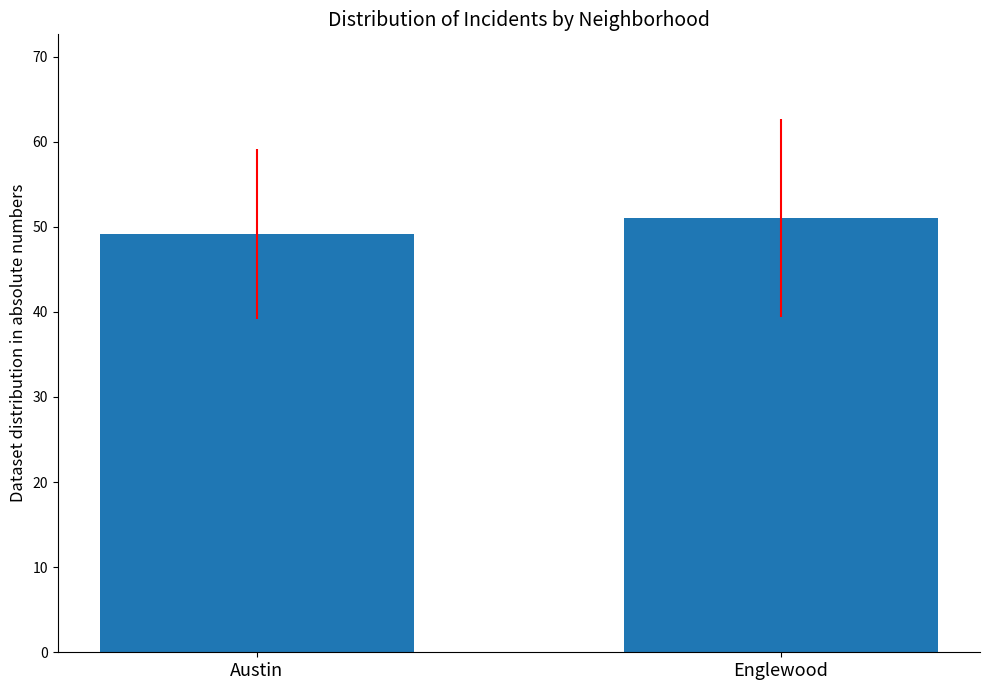

How many categories are shown in the chart?

2